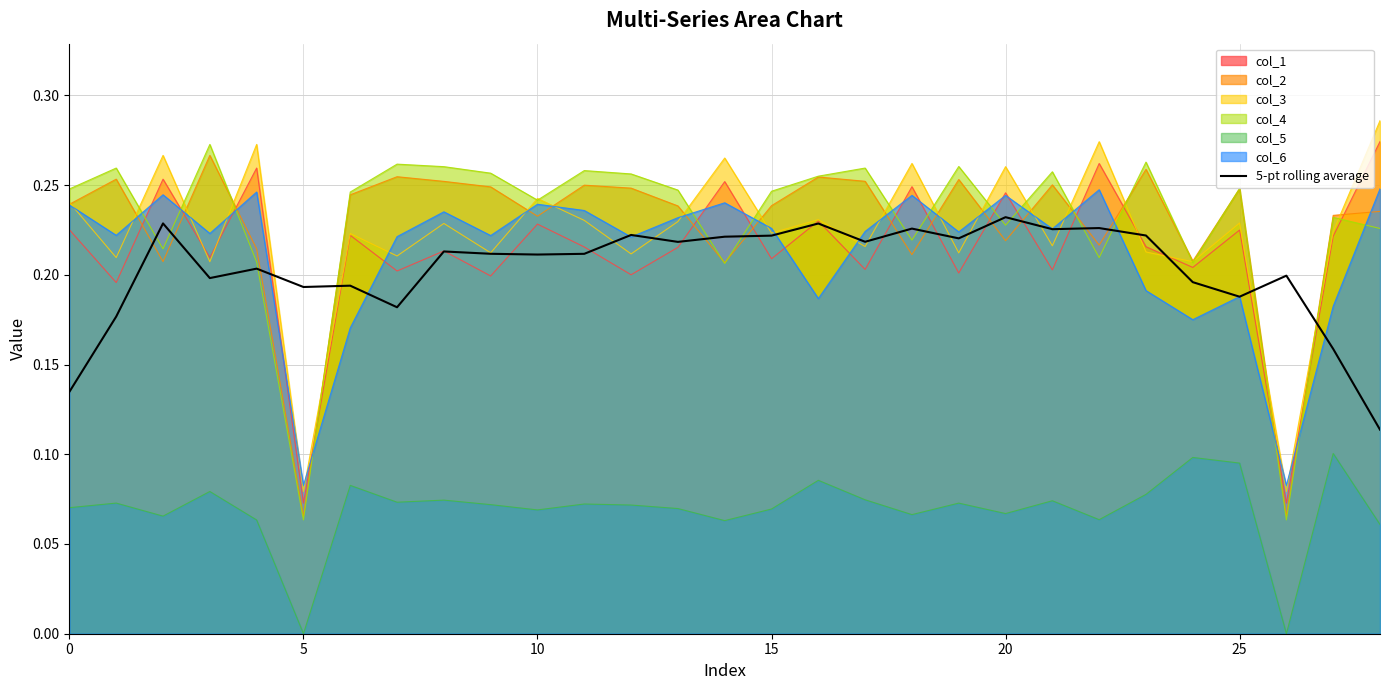

True or false: col_5 and col_6 intersect in this chart.

False